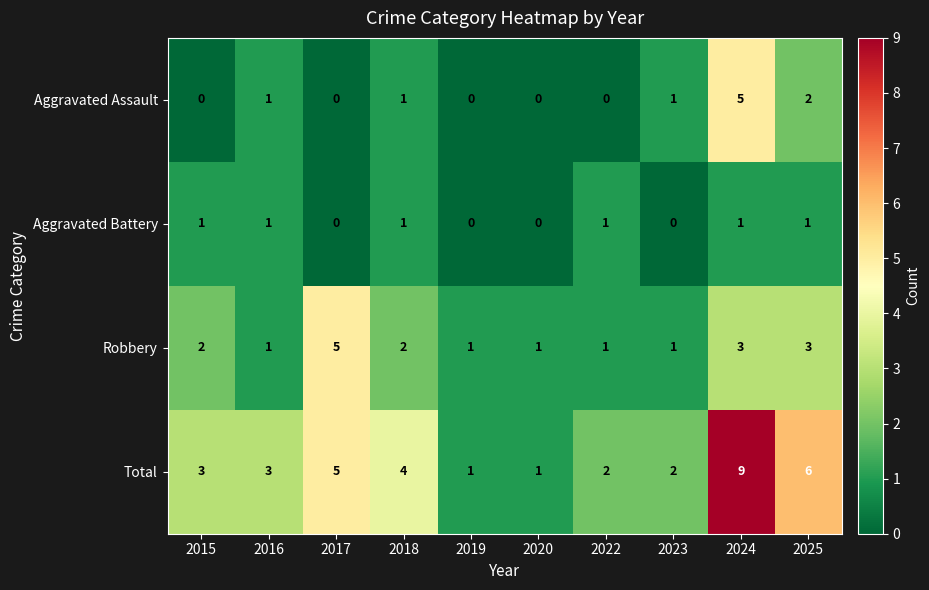

What is the sum of the Robbery values at 2025 and 2017?

8